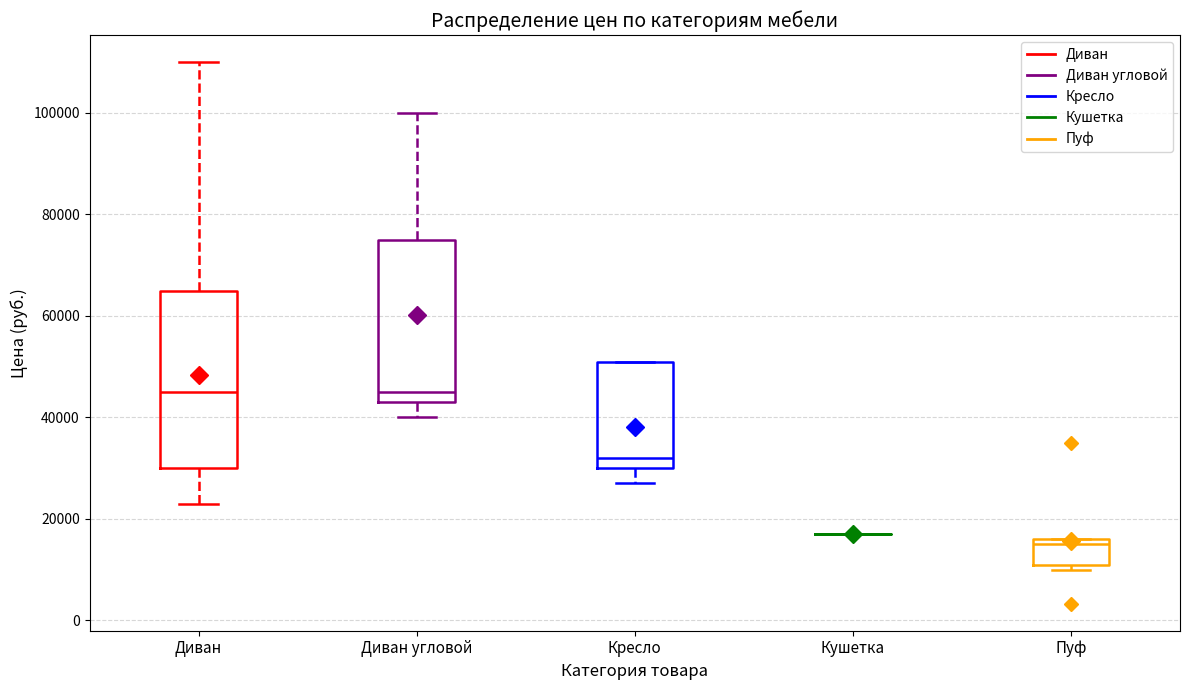

Reading left to right, read every box against the y-axis: the position of its median line, the range the box covers, and the ends of its whiskers. The values are not printed on the chart, so give them approximately, as read against the axis.

Диван: median 44000, box 30000 to 64000, whiskers 22000 to 110000
Диван угловой: median 44000, box 42000 to 74000, whiskers 40000 to 100000
Кресло: median 32000, box 30000 to 50000, whiskers 26000 to 50000
Кушетка: box collapsed to a line at 16000, whiskers 16000 to 16000
Пуф: median 14000, box 10000 to 16000, whiskers 10000 (just below the box's lower edge) to 16000